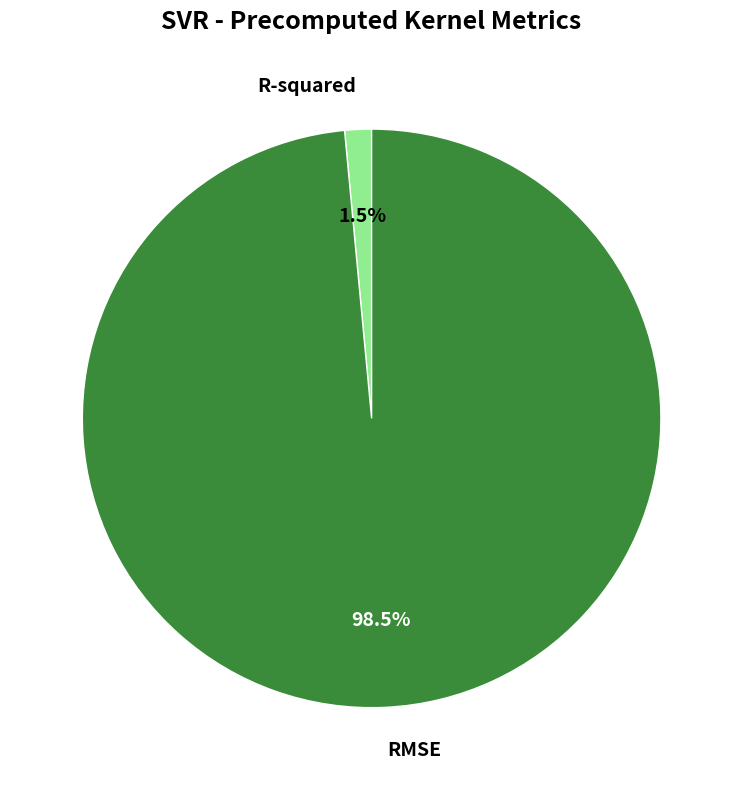

To the nearest percent, what is the average slice percentage?

50%